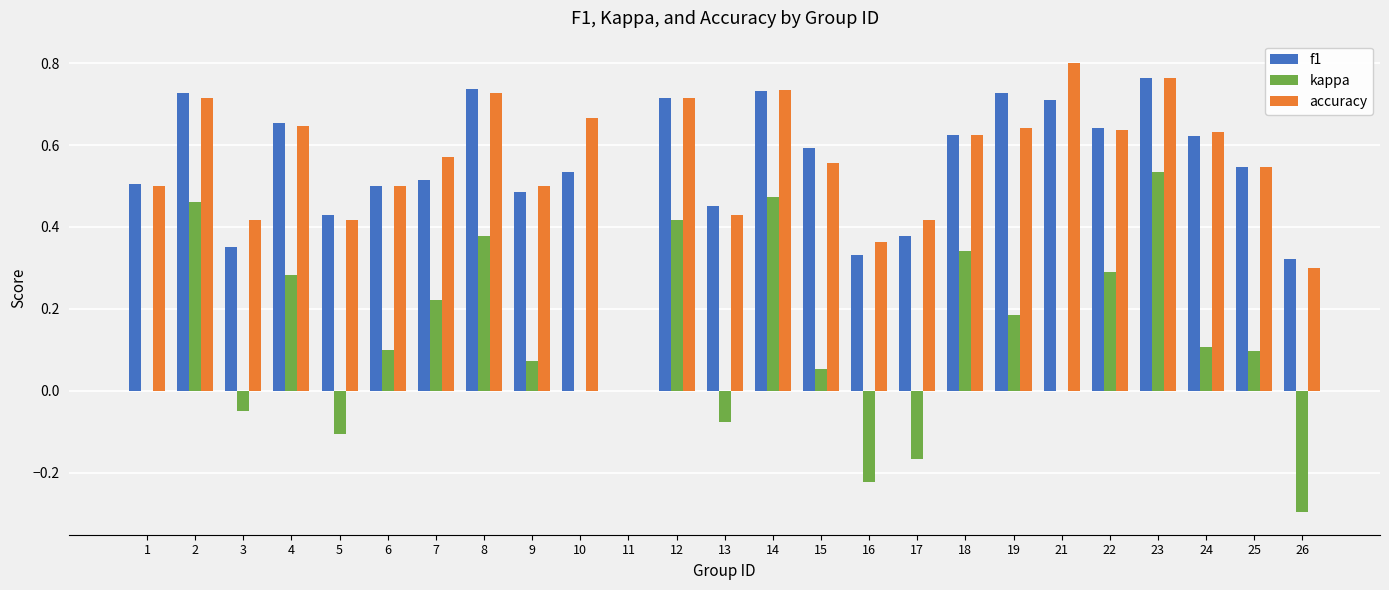

Which series changed the most between 8 and 23?

kappa